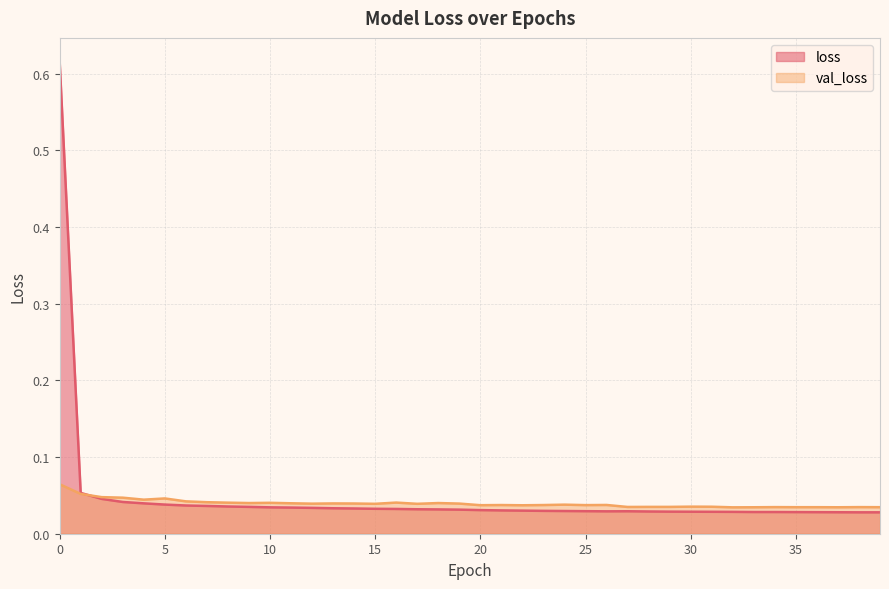

Which series has the widest spread of values?

loss